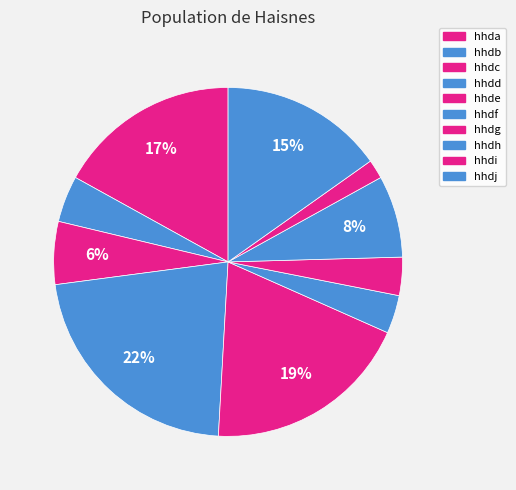

To the nearest percent, what is the difference between the largest and smallest slice percentages?

20%